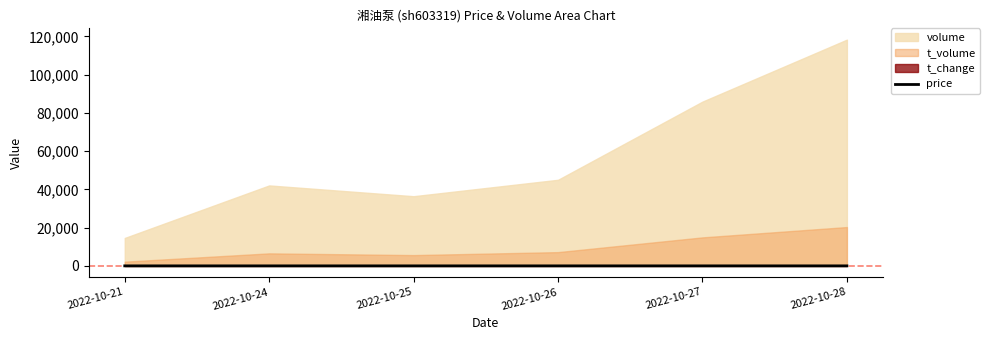

Between 2022-10-26 and 2022-10-27, which is larger?

2022-10-27